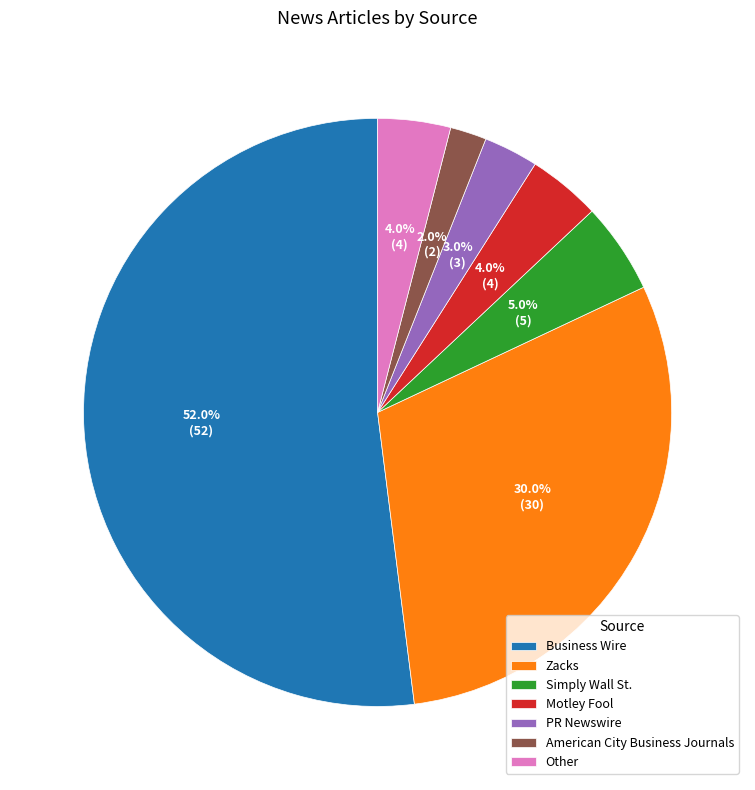

To the nearest percent, what is the average slice percentage?

14%